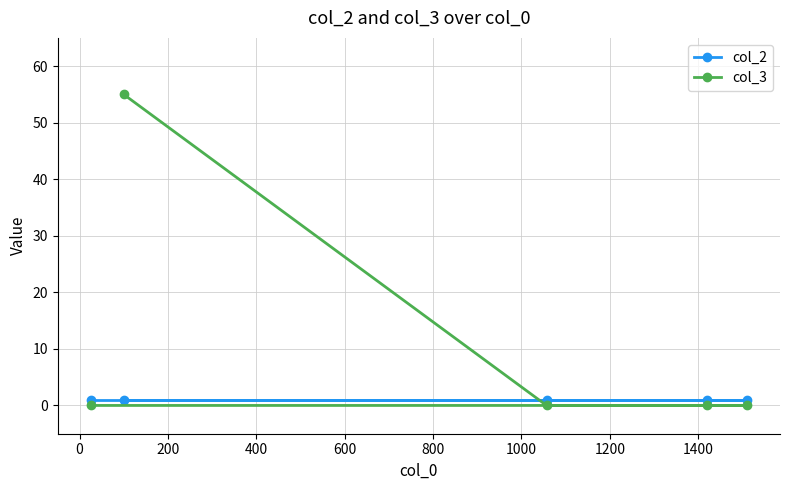

What is the maximum value shown in the chart?

55